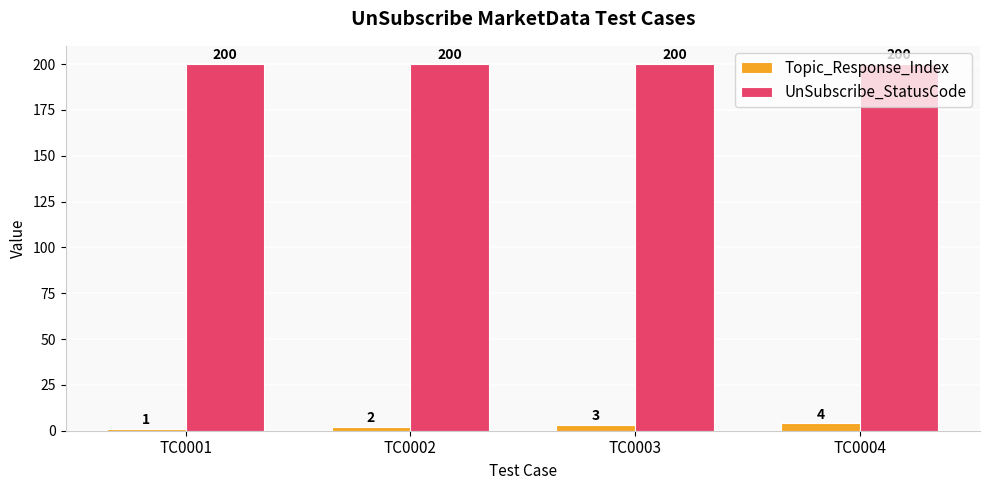

What is the spread (max minus min) of values at TC0003?

197